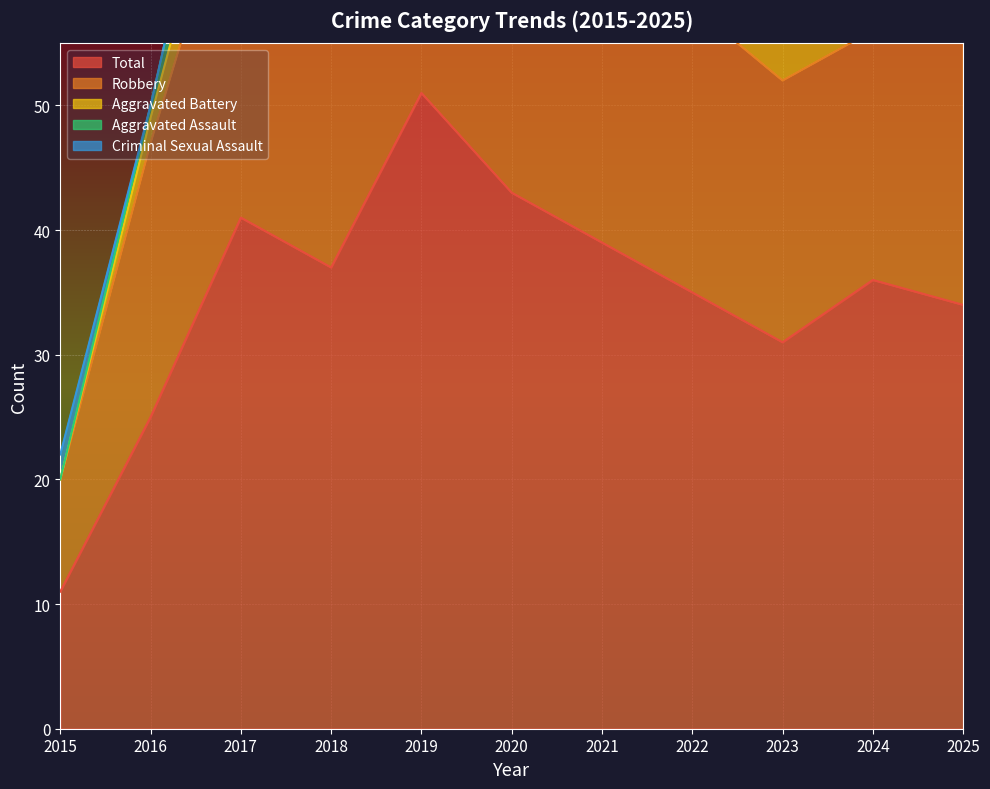

Which series has the largest total across all categories?

Total